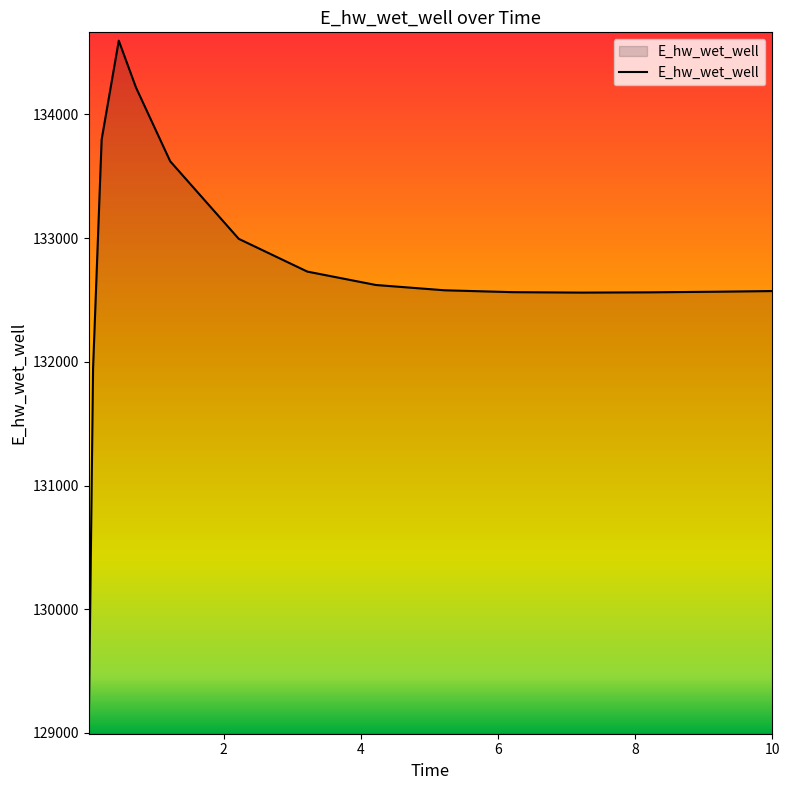

What is the greatest value displayed?

134596.1